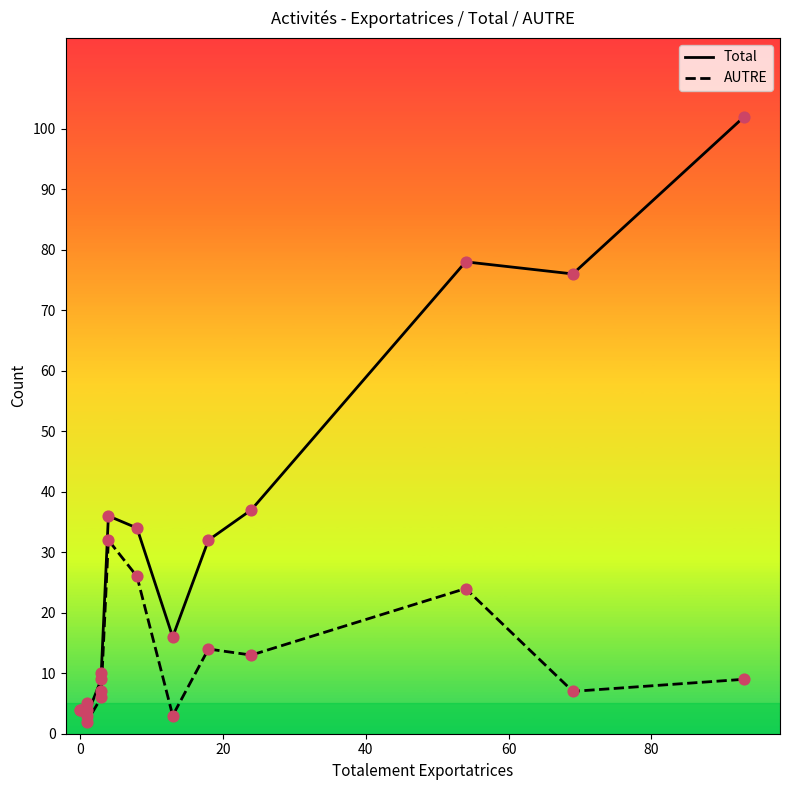

Which series has the largest total across all categories?

Total